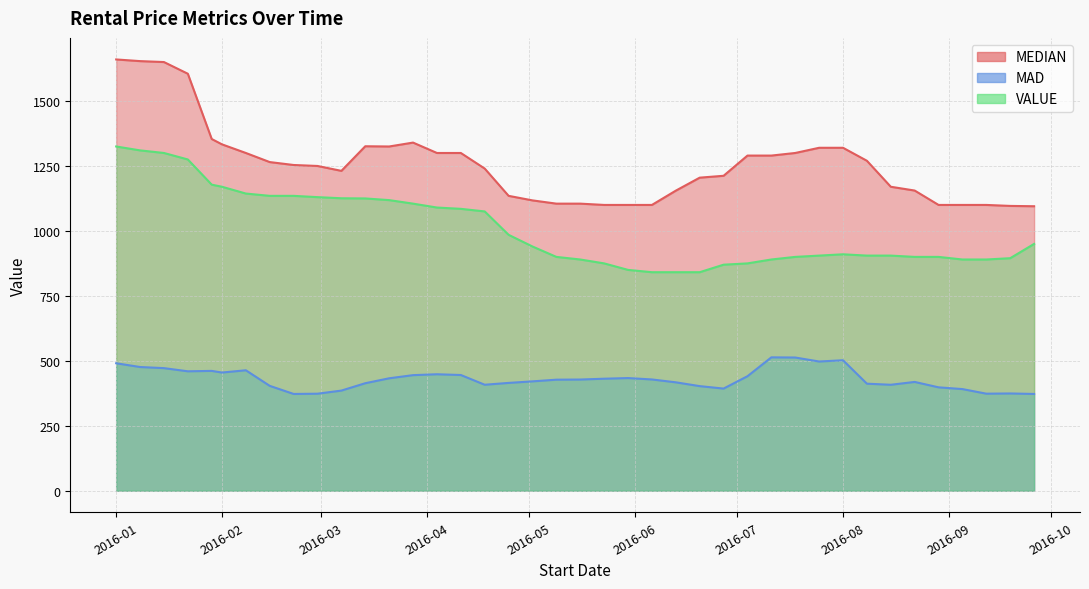

Reading right to left, what are all the values shown in this chart?

MEDIAN: 1095.0	1096.2	1100.0	1100.0	1100.0	1155.4	1170.0	1270.0	1320.0	1320.0	1300.0	1290.0	1290.0	1212.2	1205.0	1155.0	1100.0	1100.0	1100.0	1105.0	1105.0	1117.5	1135.0	1240.0	1300.0	1300.0	1340.0	1325.0	1325.9	1231.2	1250.0	1253.8	1265.0	1300.0	1333.2	1353.8	1605.0	1650.0	1653.6	1660.0
MAD: 372.5	374.3	373.5	391.2	397.9	418.7	407.8	412.0	502.2	497.3	512.7	513.3	440.7	393.1	402.6	417.2	428.2	433.6	431.1	428.0	427.4	420.9	415.0	407.9	445.4	448.2	444.8	432.7	413.8	385.4	373.4	372.5	403.6	463.6	454.9	461.2	459.6	471.8	476.1	490.6
VALUE: 950.0	895.0	890.0	890.0	900.0	900.0	905.0	905.0	910.0	905.0	900.0	890.0	875.0	870.0	841.1	841.1	841.1	850.0	875.0	890.0	900.0	940.0	985.0	1075.0	1085.0	1090.0	1105.0	1118.6	1125.0	1125.7	1130.0	1135.0	1135.0	1143.9	1170.0	1178.0	1275.0	1300.0	1310.0	1325.0